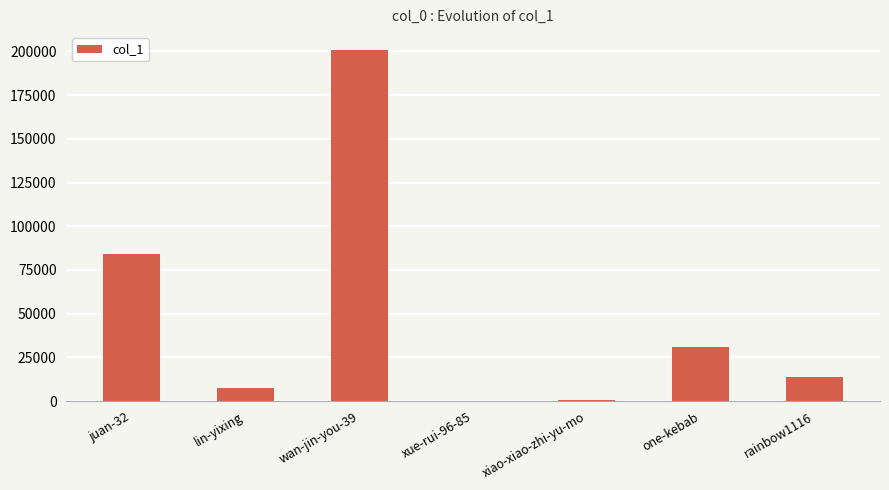

The chart shows a value of 43426 at one-kebab. True or false?

False